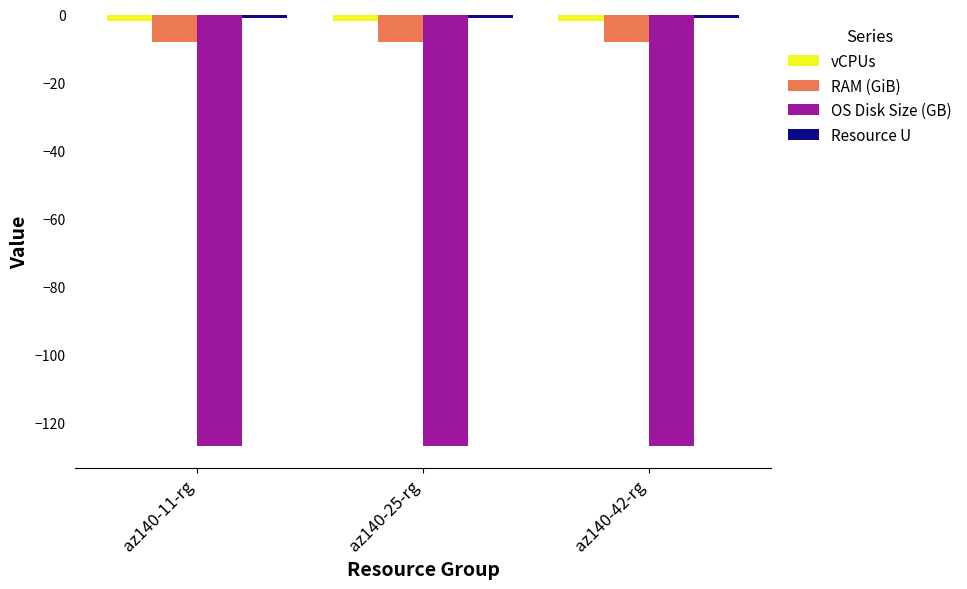

What is the value of the vCPUs bar at the 3rd from the left?

-2